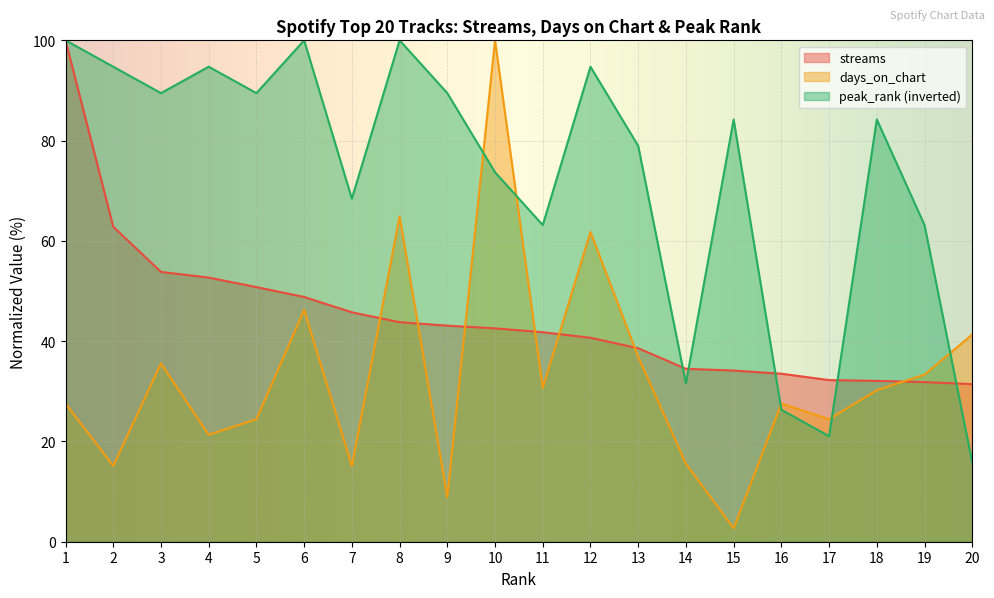

What is the value of the peak_rank point at the 12th from the left?

94.7